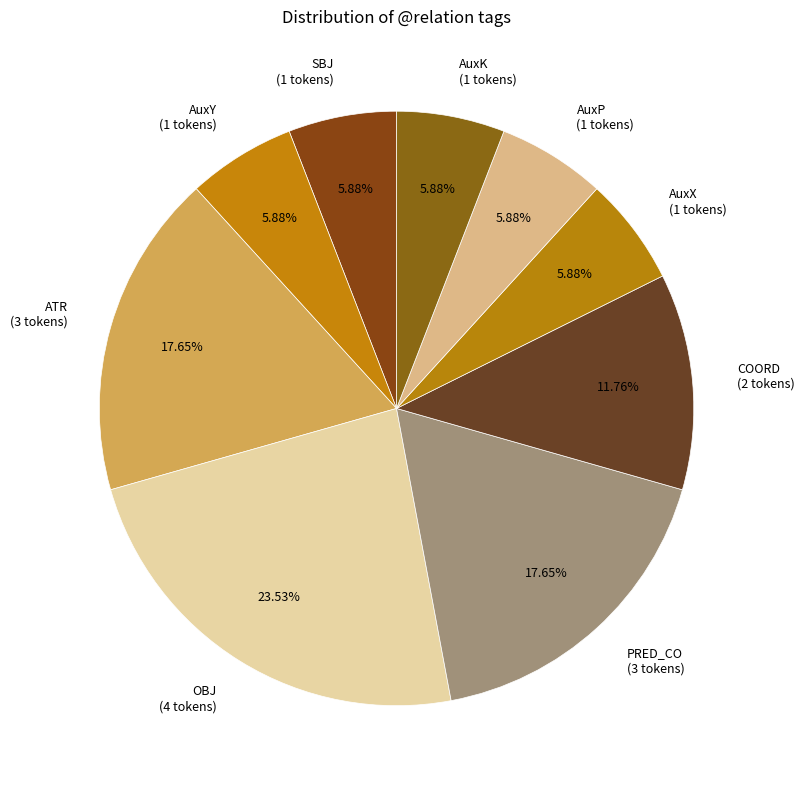

To the nearest percent, what is the difference between the largest and smallest slice percentages?

18%